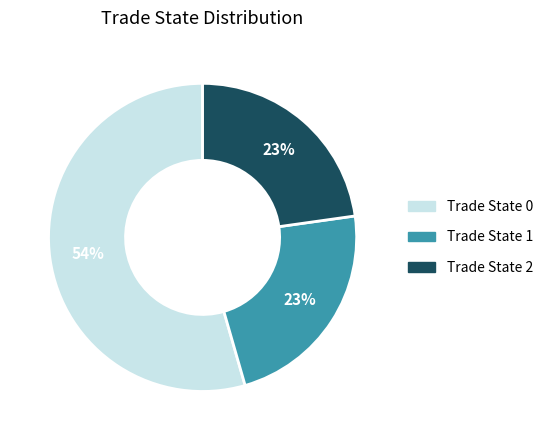

To the nearest percent, what is the combined percentage of Trade State 0 and Trade State 1?

77%